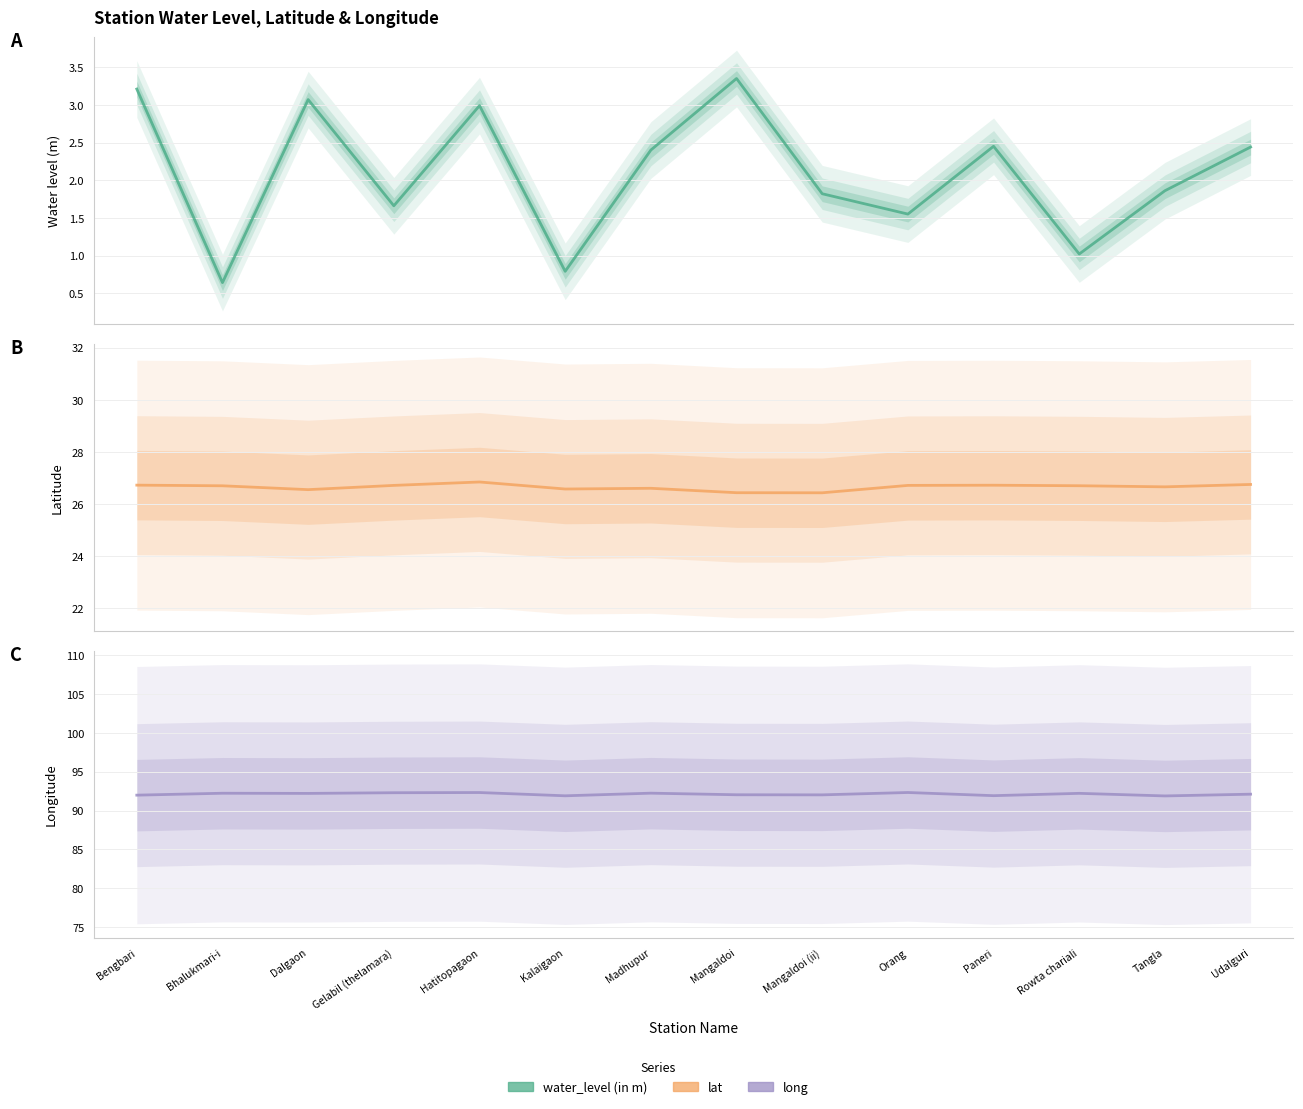

The long series shows 92.2 at Madhupur. True or false?

True